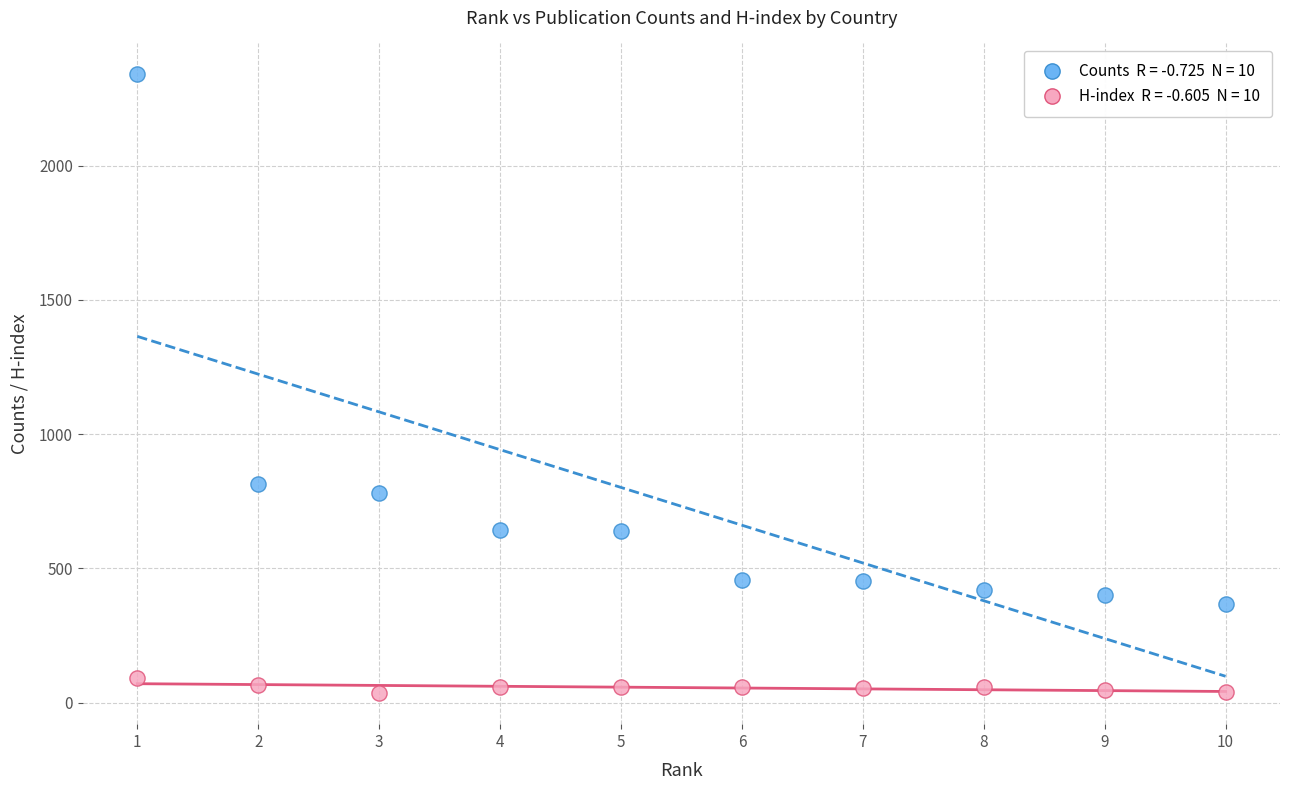

Across all data points, what is the range of X values (max minus min)?

9